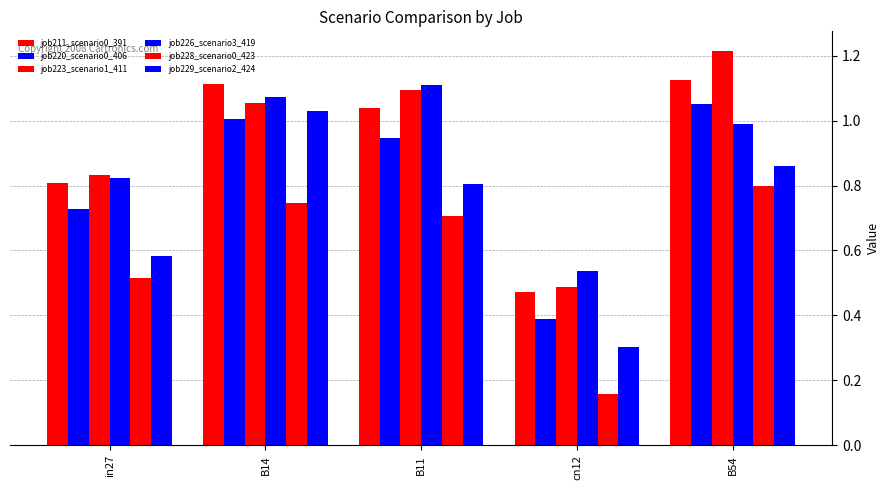

What is the difference between the maximum and minimum values in the job211_scenario0_391 series?

0.7